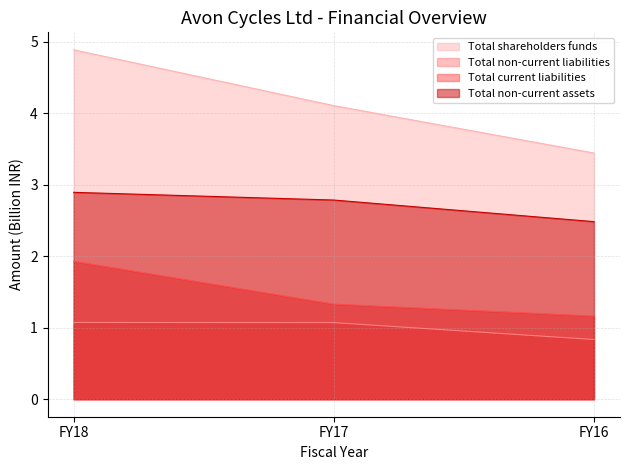

Which series has the largest range (max minus min)?

Total shareholders funds